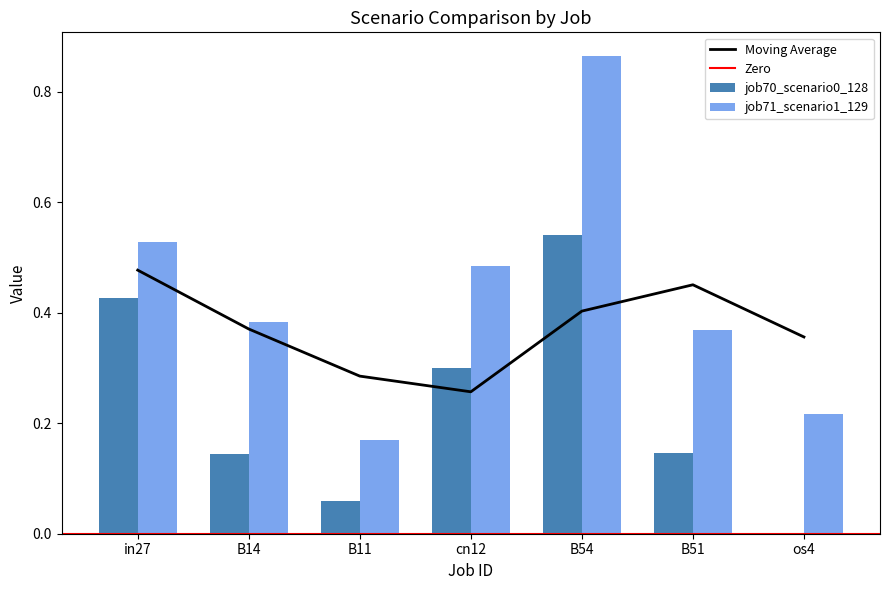

What is the sum of all job70_scenario0_128 values?

1.6